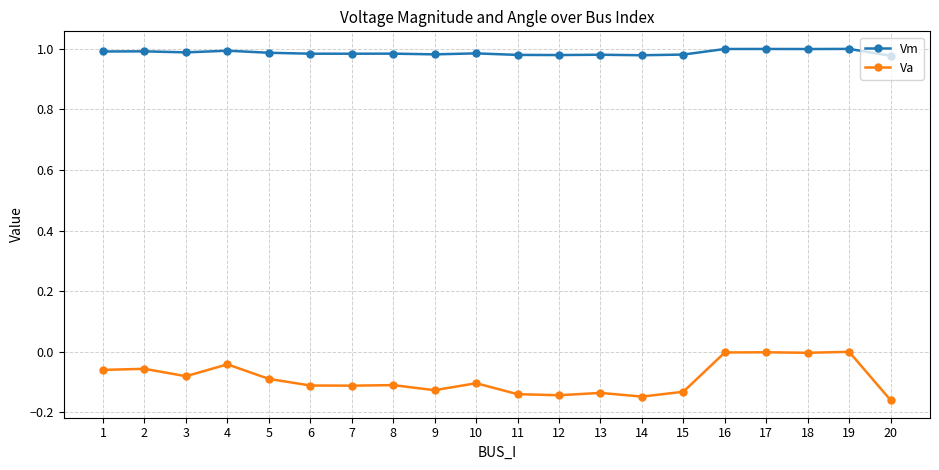

How many distinct data groups are displayed?

2